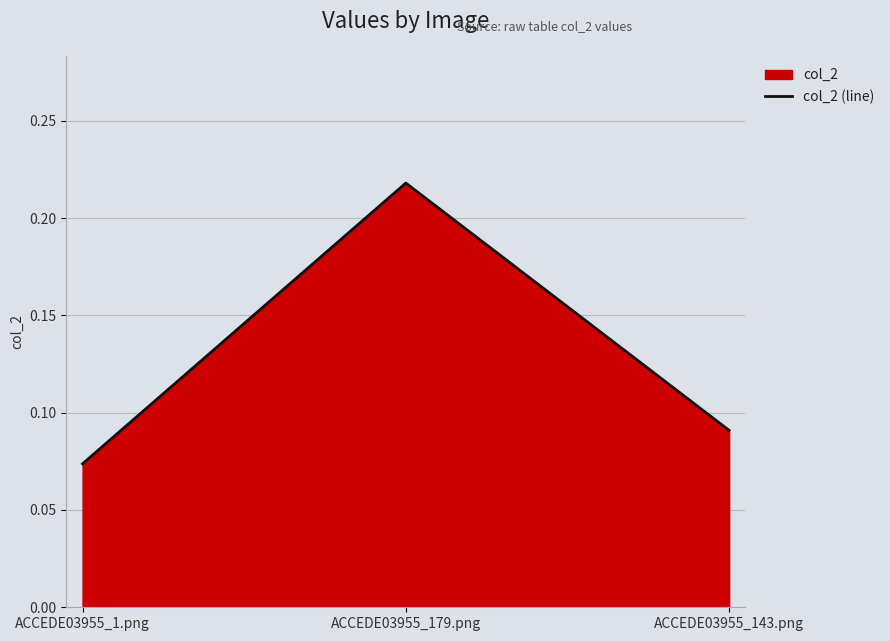

Does the chart have visible grid lines?

Yes